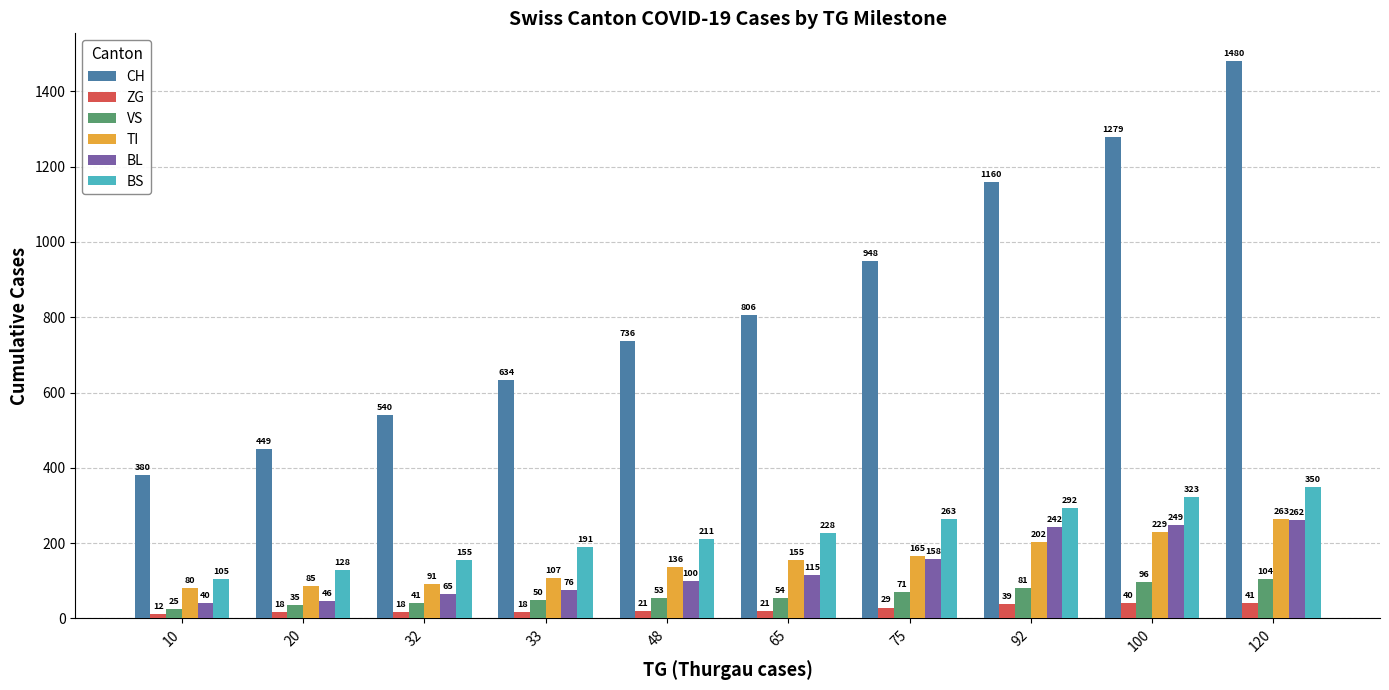

Reading right to left, extract all data points from this chart.

CH: 120=1480	100=1279	92=1160	75=948	65=806	48=736	33=634	32=540	20=449	10=380
ZG: 120=41	100=40	92=39	75=29	65=21	48=21	33=18	32=18	20=18	10=12
VS: 120=104	100=96	92=81	75=71	65=54	48=53	33=50	32=41	20=35	10=25
TI: 120=263	100=229	92=202	75=165	65=155	48=136	33=107	32=91	20=85	10=80
BL: 120=262	100=249	92=242	75=158	65=115	48=100	33=76	32=65	20=46	10=40
BS: 120=350	100=323	92=292	75=263	65=228	48=211	33=191	32=155	20=128	10=105